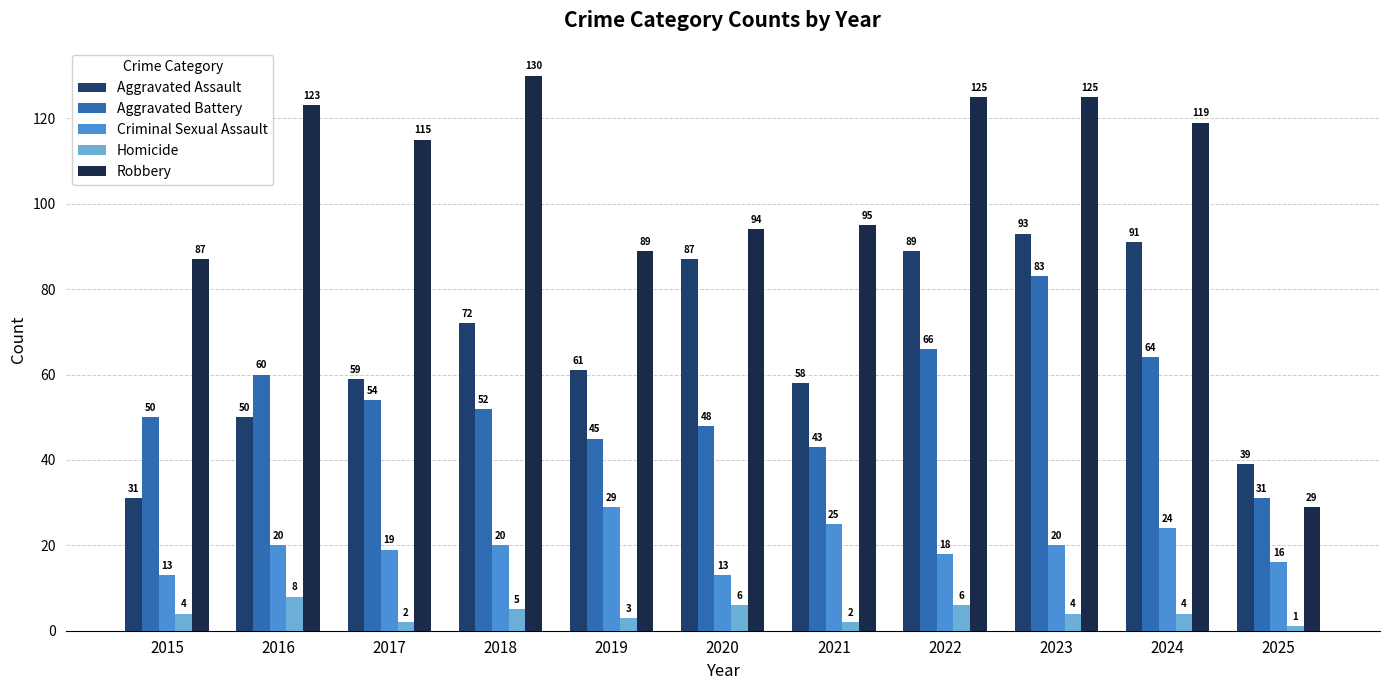

Reading left to right, transcribe all the data shown in this chart.

Aggravated Assault: 2015=31	2016=50	2017=59	2018=72	2019=61	2020=87	2021=58	2022=89	2023=93	2024=91	2025=39
Aggravated Battery: 2015=50	2016=60	2017=54	2018=52	2019=45	2020=48	2021=43	2022=66	2023=83	2024=64	2025=31
Criminal Sexual Assault: 2015=13	2016=20	2017=19	2018=20	2019=29	2020=13	2021=25	2022=18	2023=20	2024=24	2025=16
Homicide: 2015=4	2016=8	2017=2	2018=5	2019=3	2020=6	2021=2	2022=6	2023=4	2024=4	2025=1
Robbery: 2015=87	2016=123	2017=115	2018=130	2019=89	2020=94	2021=95	2022=125	2023=125	2024=119	2025=29